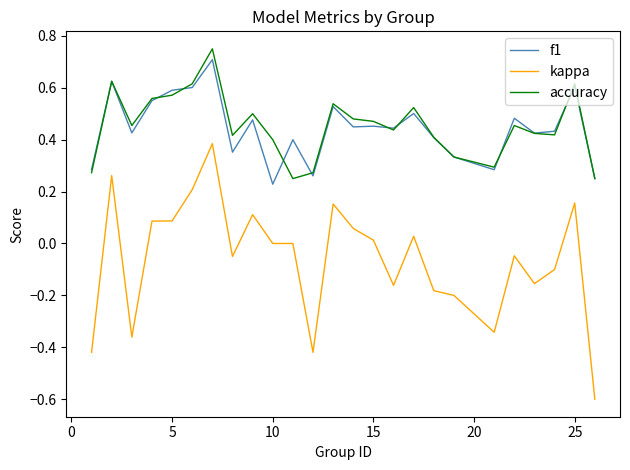

Which series has the widest spread of values?

kappa